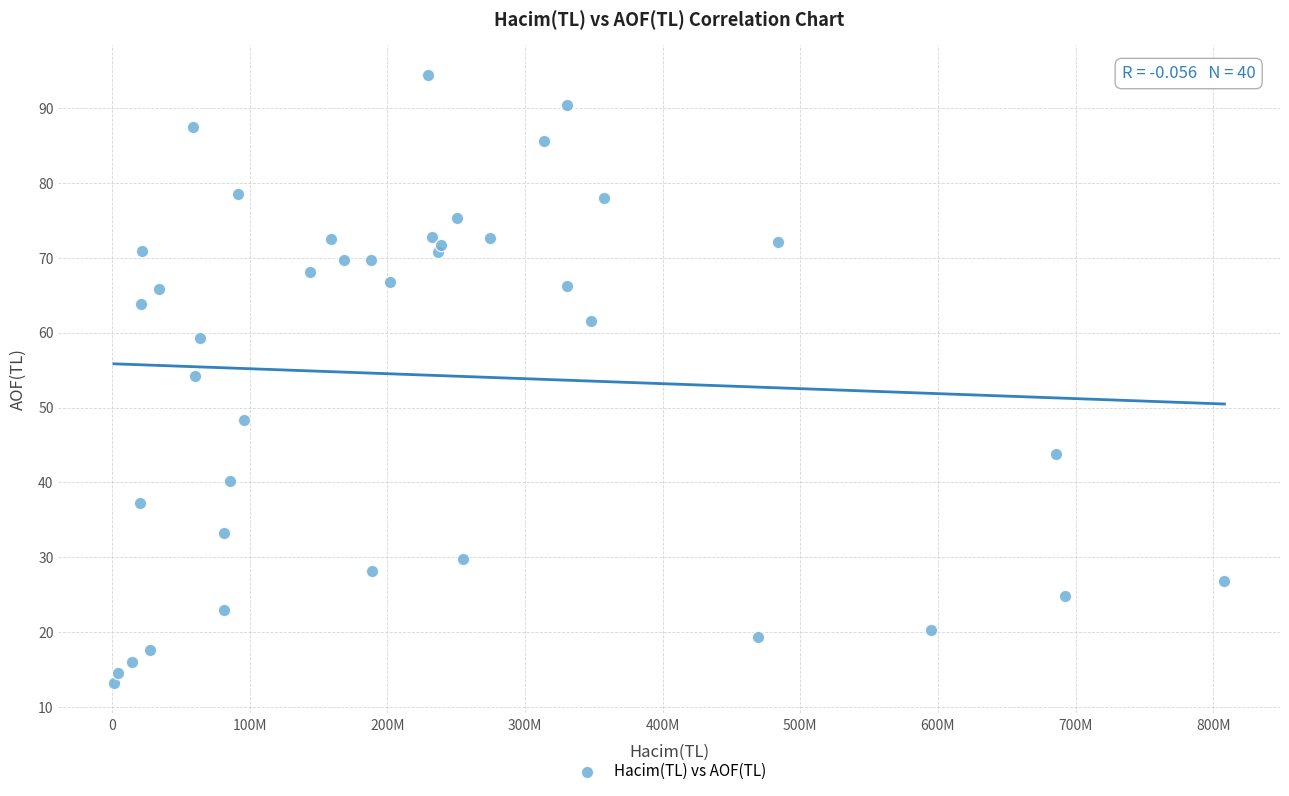

What Y value in the scatter plot is closest to 53?

54.2